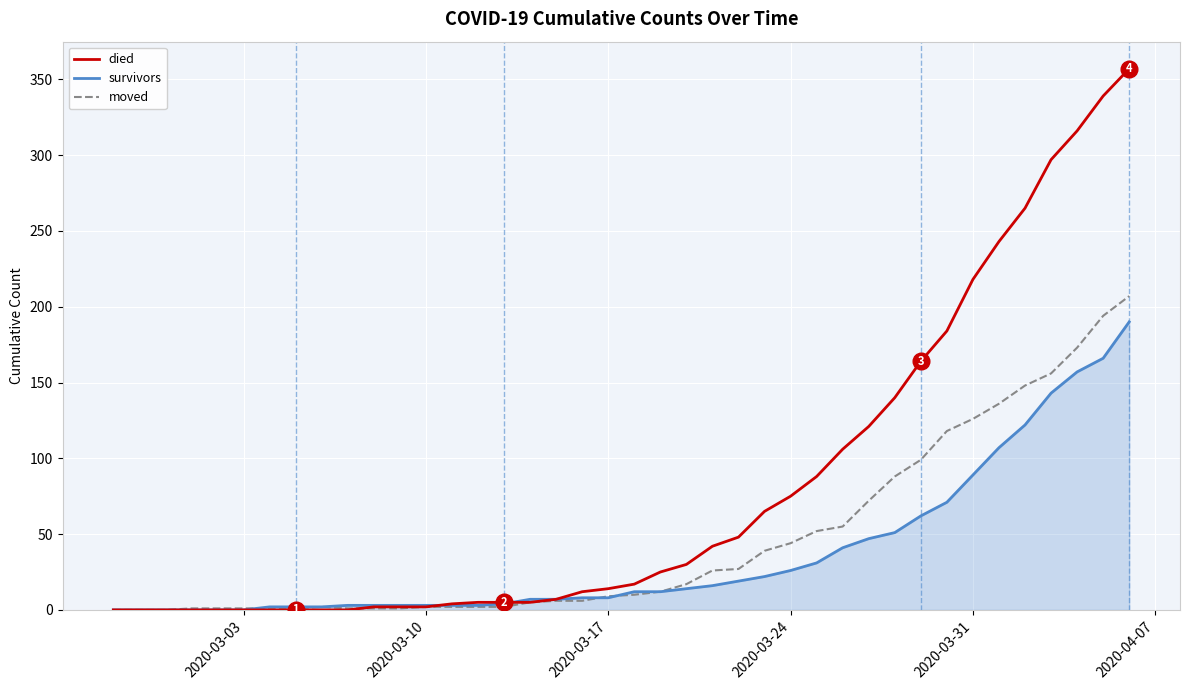

List the series in order of their overall mean, lowest first.

survivors, moved, died